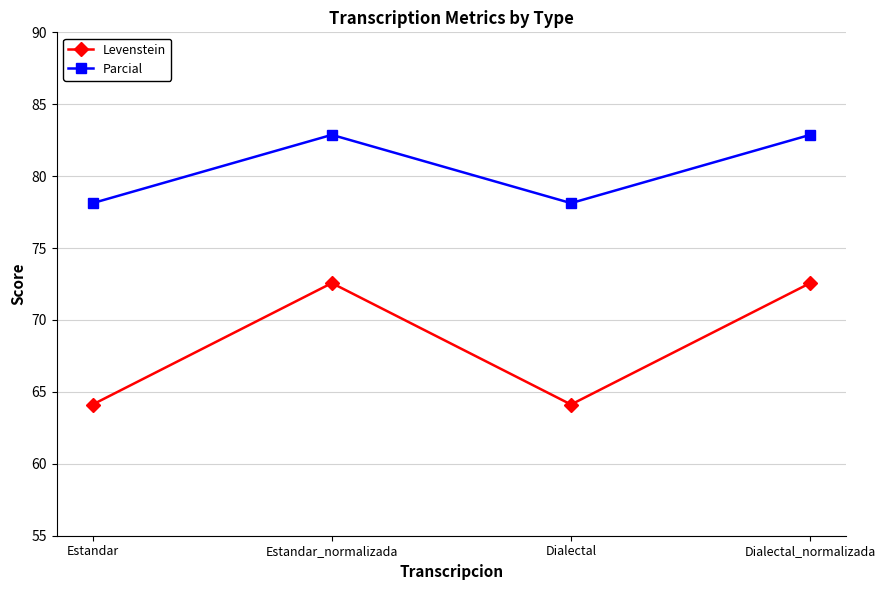

Reading left to right, what are all the values shown in this chart?

Levenstein: 64.1	72.6	64.1	72.6
Parcial: 78.1	82.9	78.1	82.9